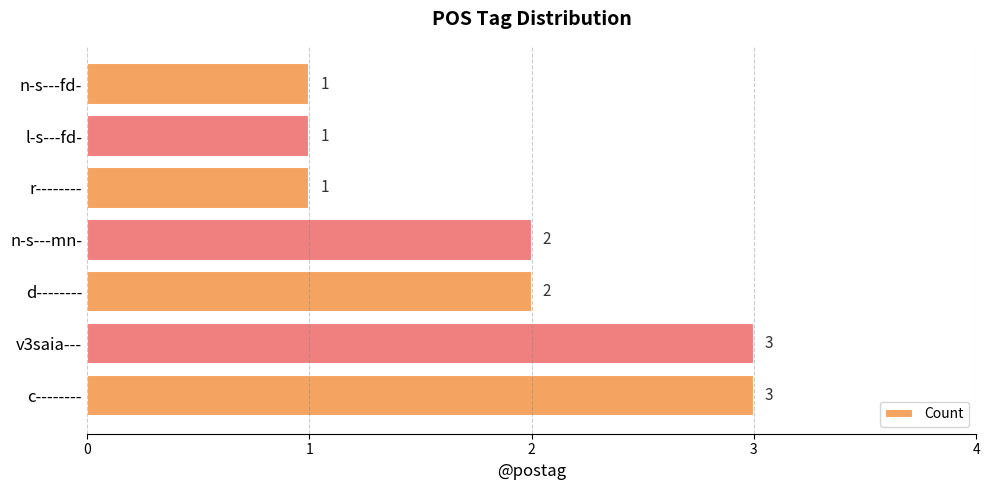

The value at r-------- is 0. True or false?

False